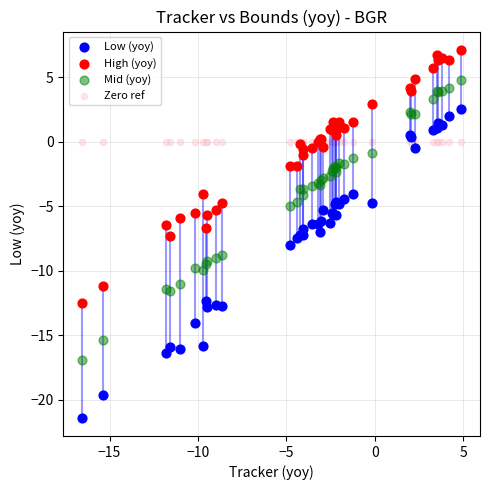

Which series contains the lowest Y value?

Low (yoy)